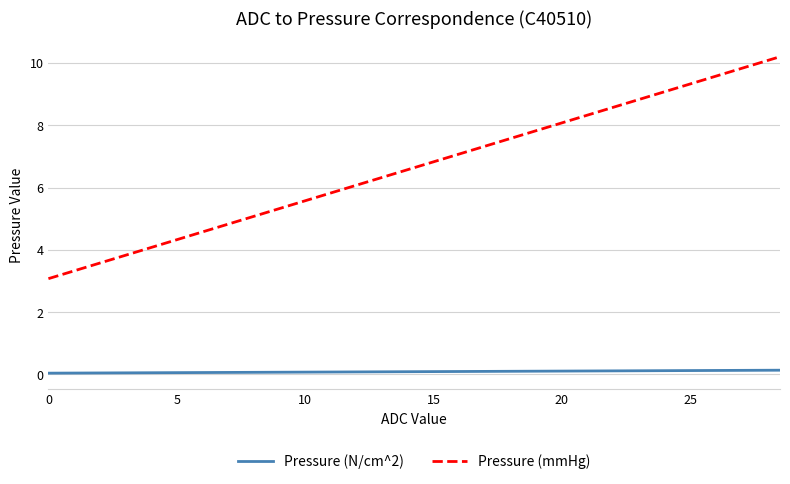

Which series has the largest total across all categories?

Pressure (mmHg)